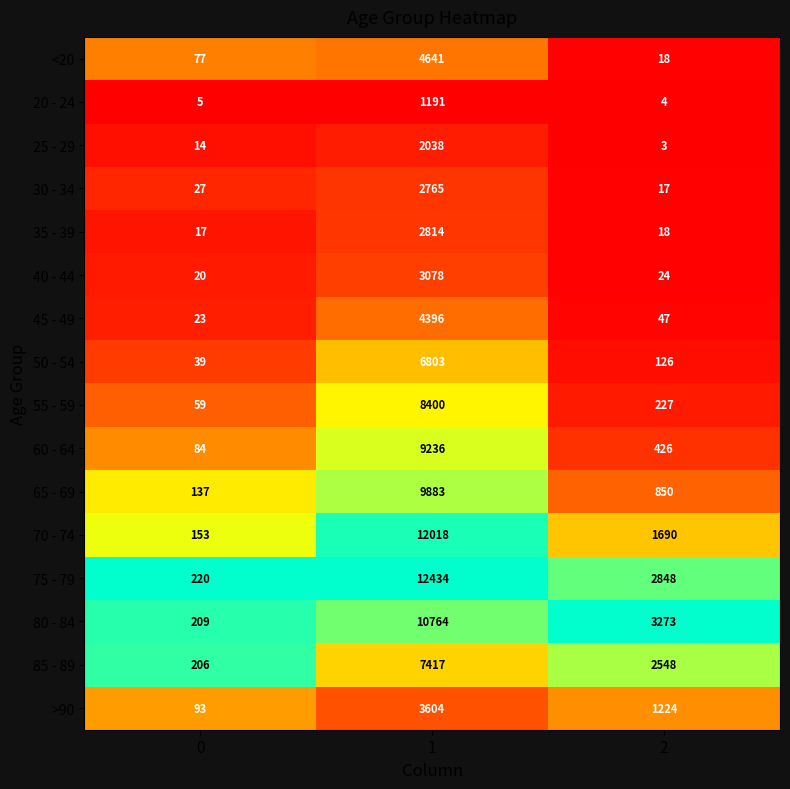

What is the difference between the maximum and minimum values in the 20 - 24 series?

1187